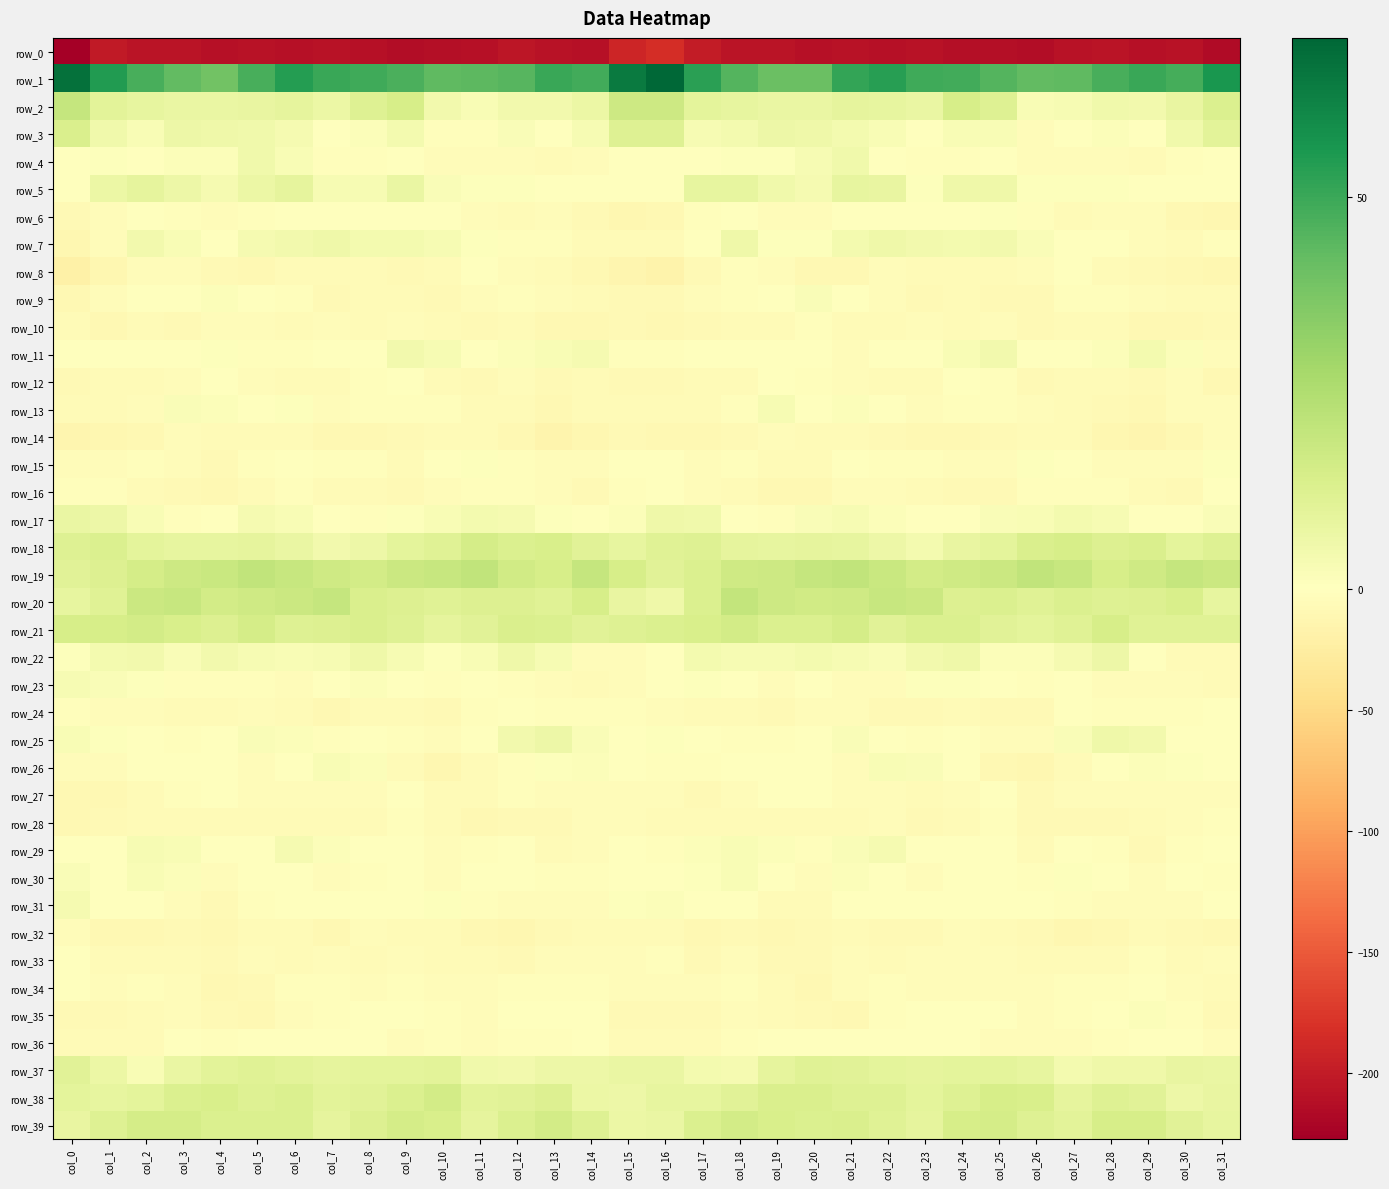

How many values in the row_1 series are below 48?

15